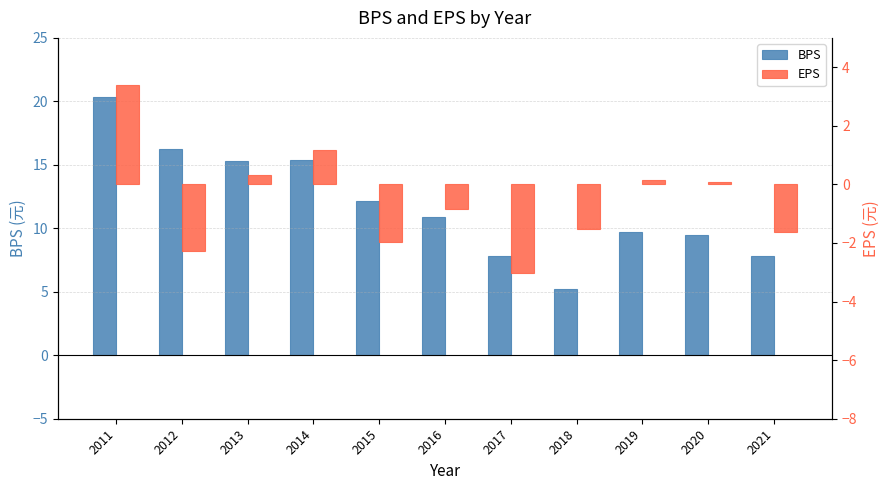

Count the number of categories in the chart.

11